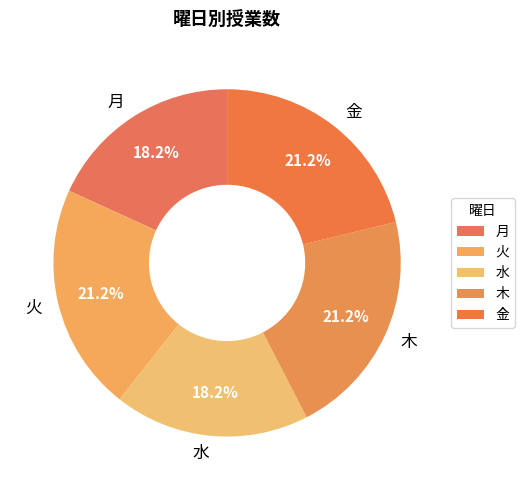

Count the number of slices in the pie.

5